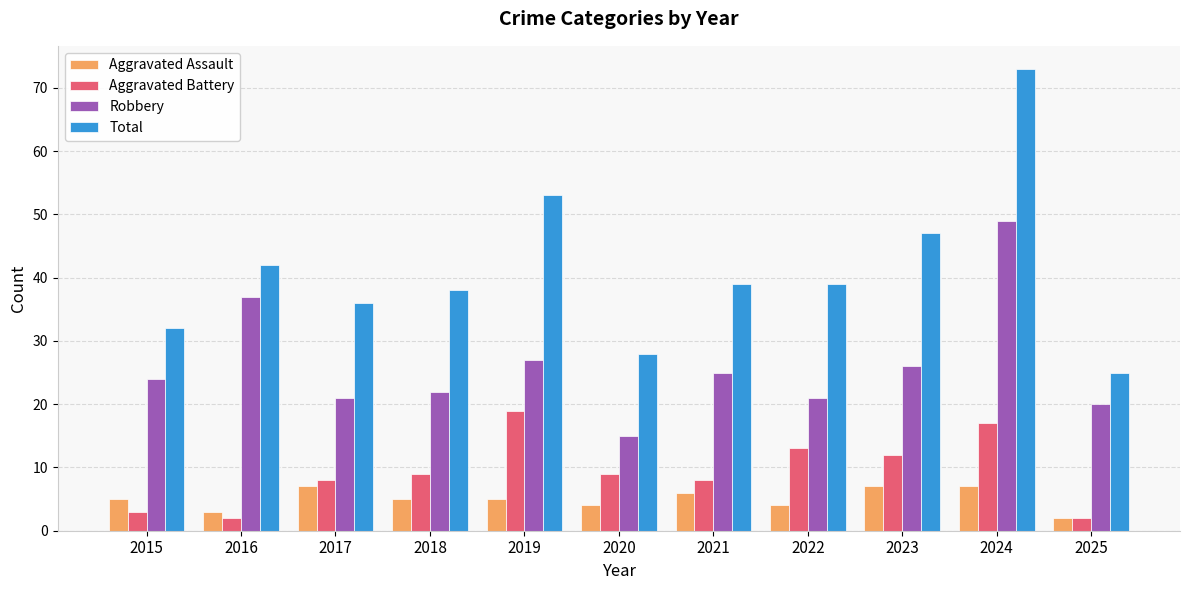

At which category is the sum across all series the highest?

2024